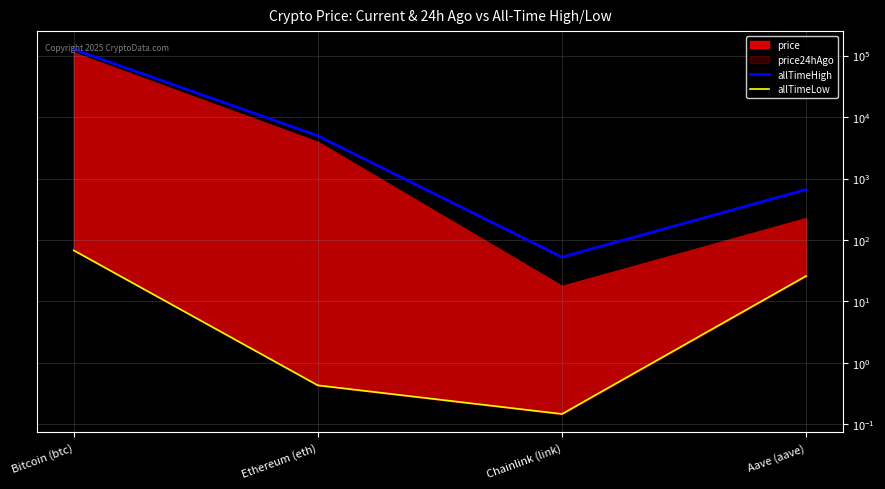

Between Ethereum (eth) and Chainlink (link), which series saw the biggest shift?

allTimeHigh